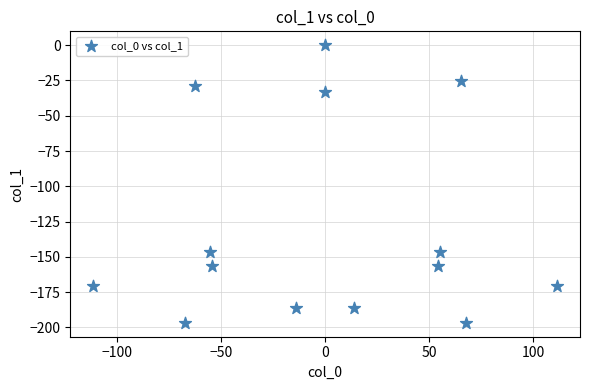

What is the range of X values (max minus min)?

222.5